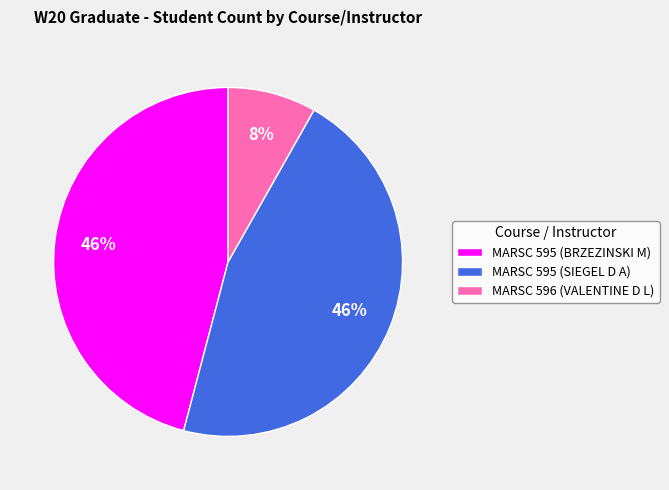

How many segments does this pie chart have?

3